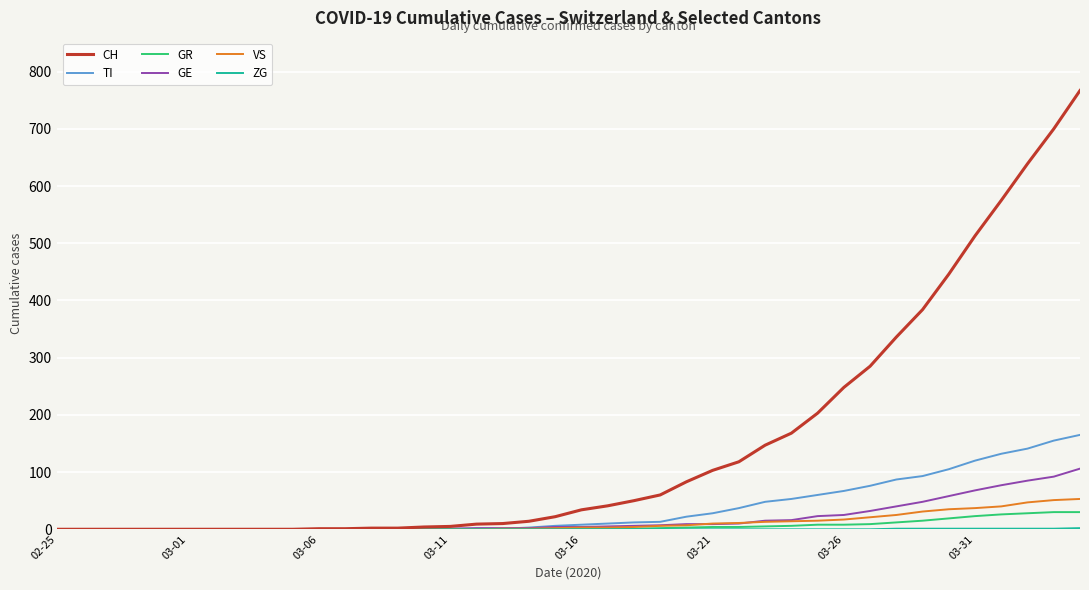

How many lines are shown in the chart?

6